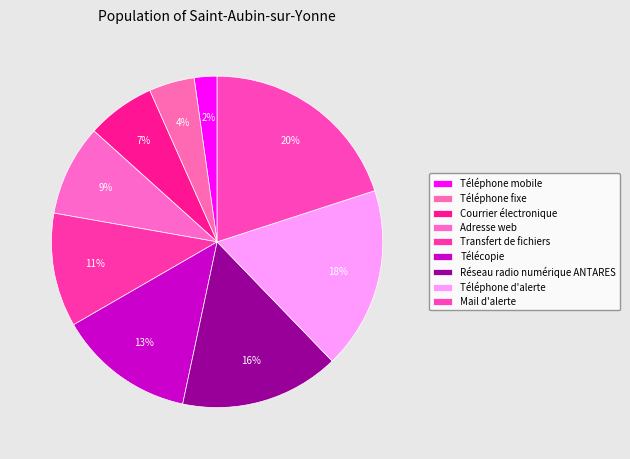

To the nearest percent, what is the average slice percentage?

11%